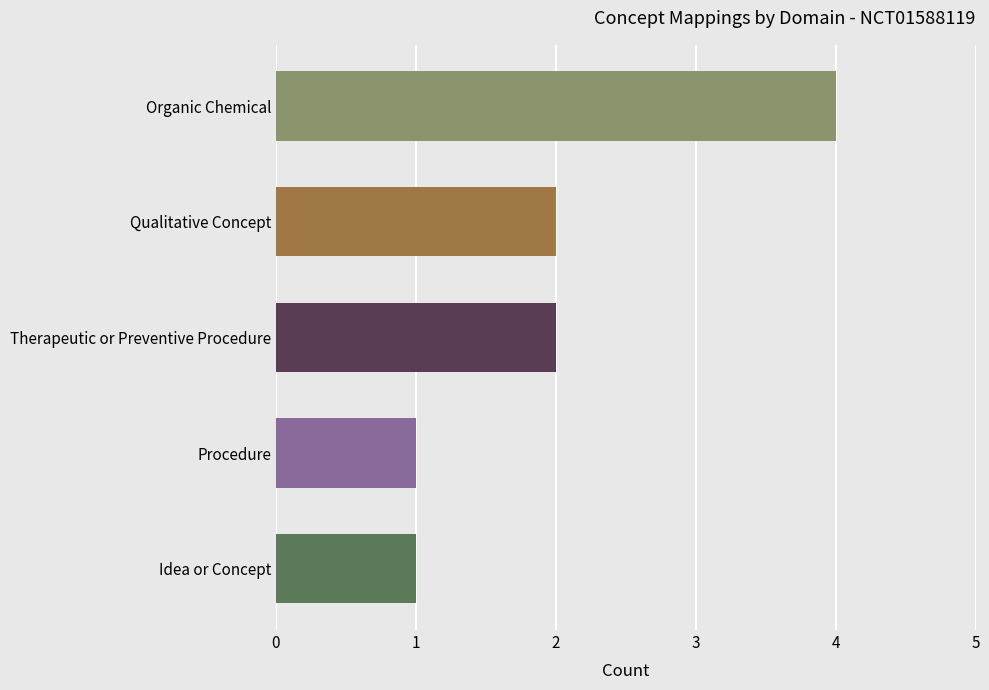

What is the sum of the values at Qualitative Concept and Procedure?

3